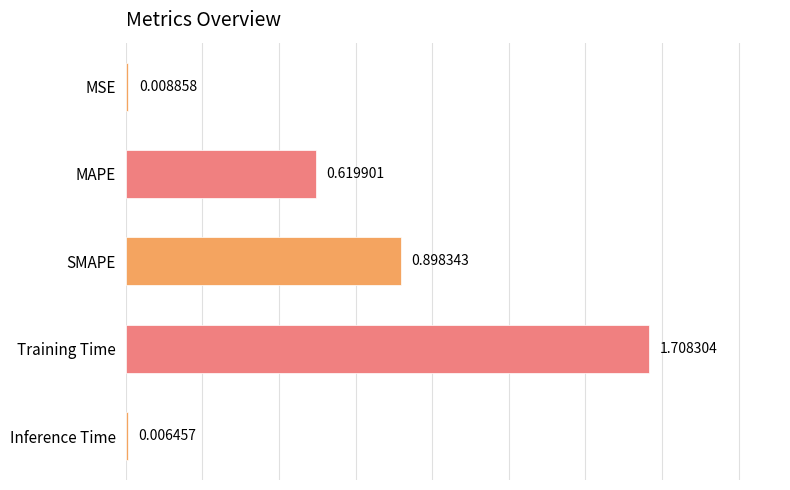

At which category does the chart reach its minimum across all series?

Inference Time